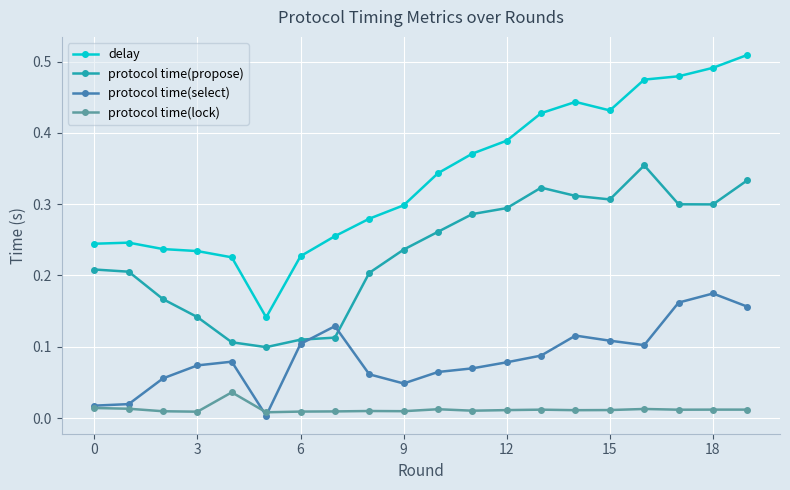

Which series has the largest range (max minus min)?

delay